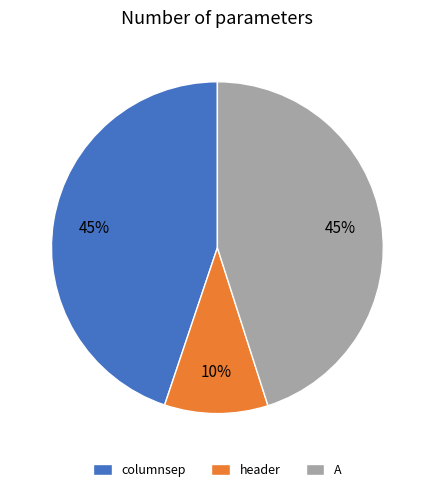

To the nearest percent, what portion does columnsep represent?

45%